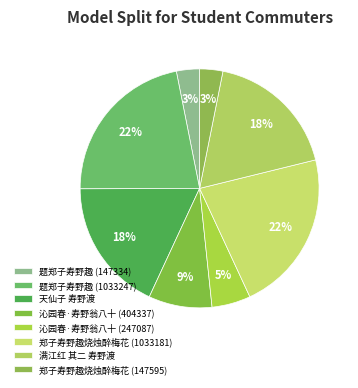

Which has a higher value, 题郑子寿野趣 (1033247) or 天仙子 寿野渡?

题郑子寿野趣 (1033247)